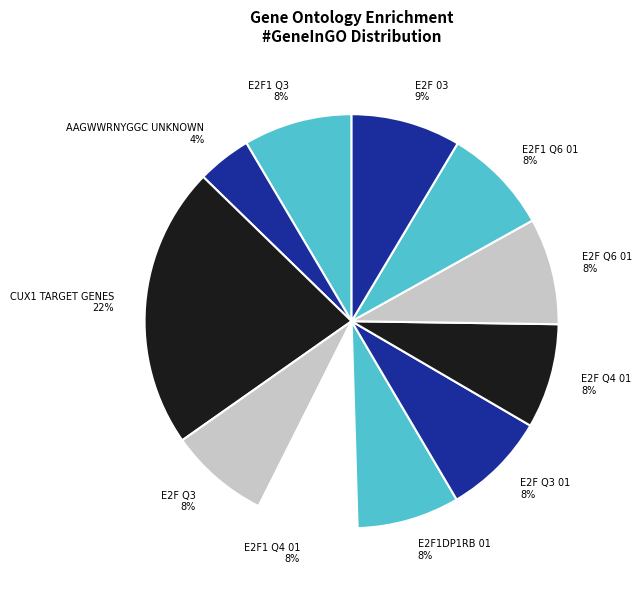

The E2F1 Q3 slice represents 8% of the pie. True or false?

True